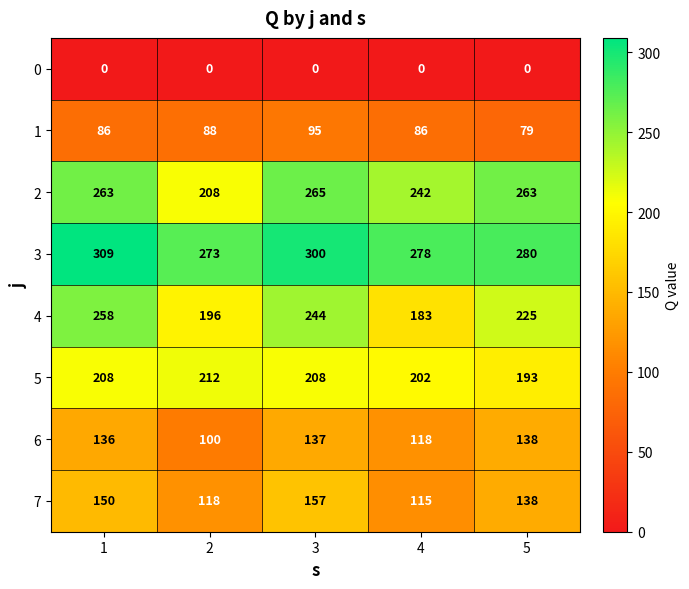

Between 3 and 4, which series saw the biggest shift?

4